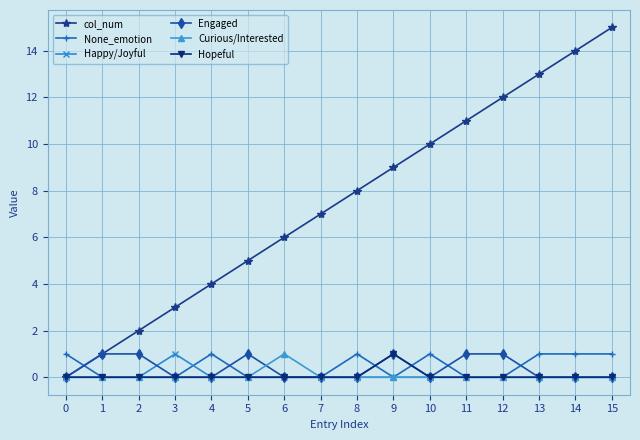

How many distinct data groups are displayed?

6